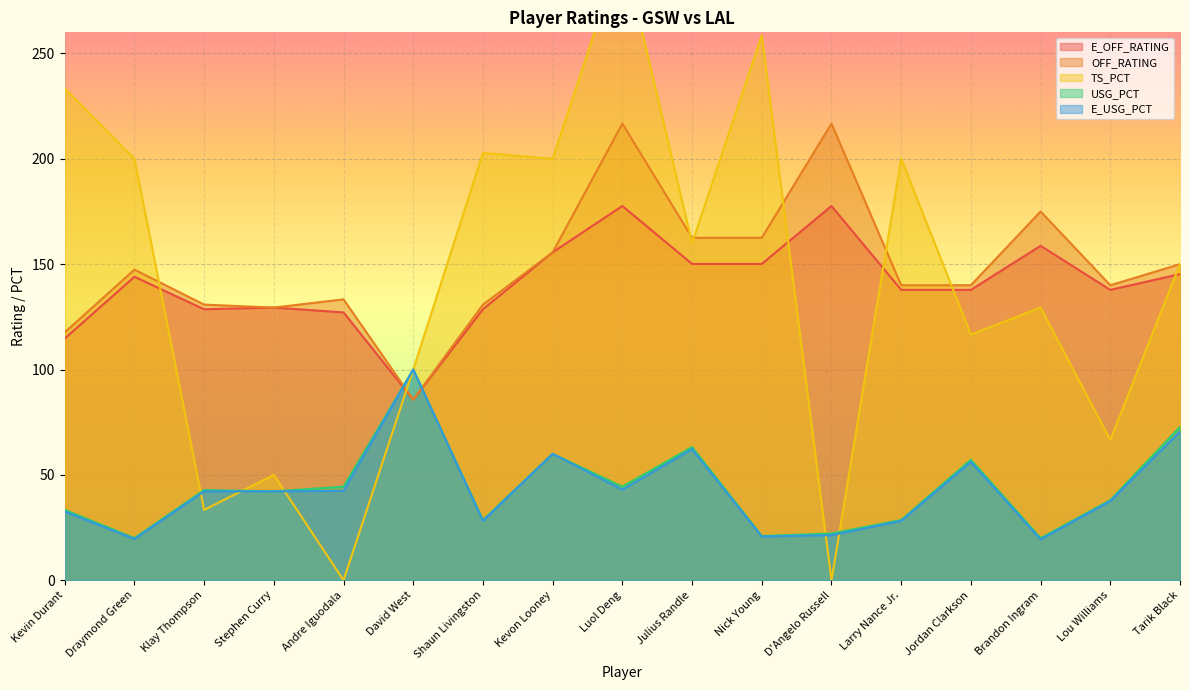

Does the chart display data point markers on the line(s)?

No